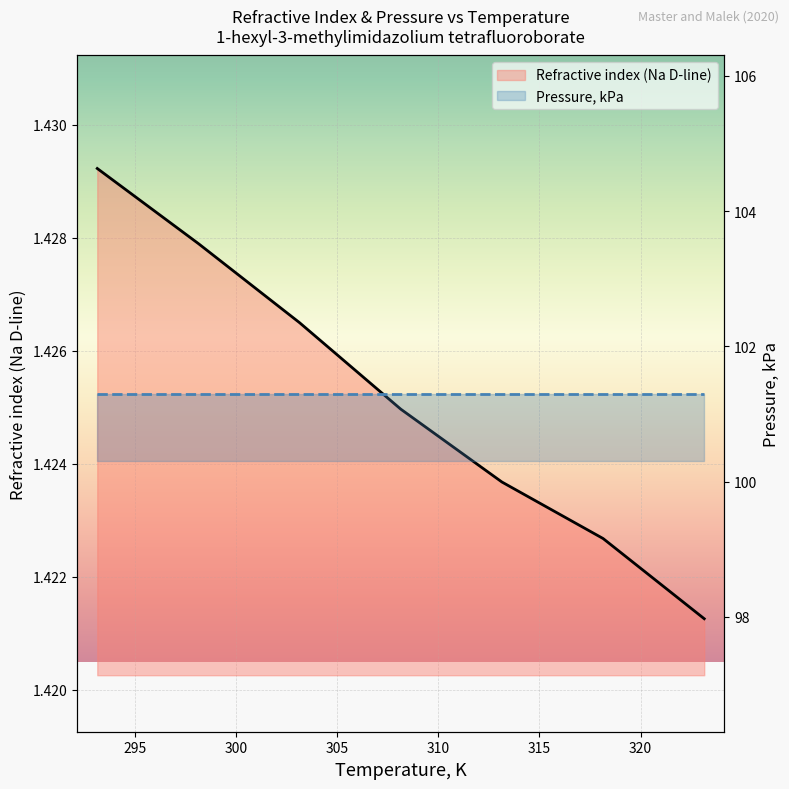

What is the difference between the highest and lowest values at 295?

99.9